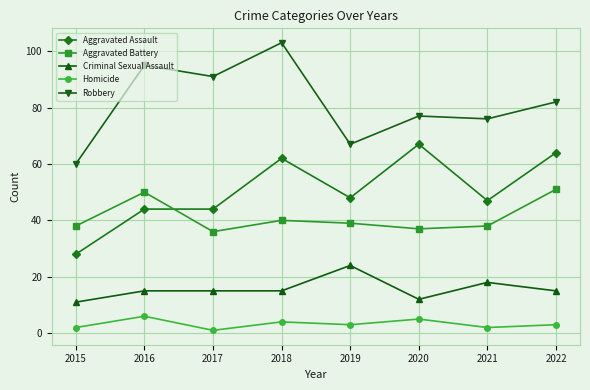

How many data points in Aggravated Battery are less than 39?

4